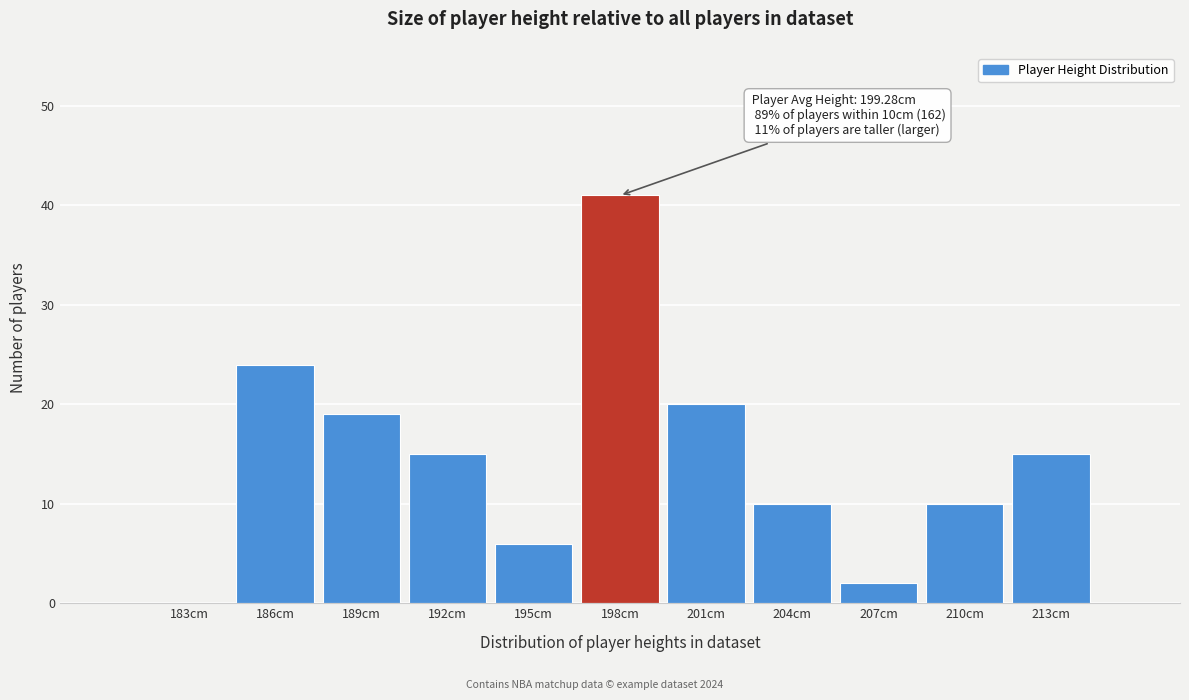

Reading left to right, list all the values displayed in this chart.

183cm=0	186cm=24	189cm=19	192cm=15	195cm=6	198cm=41	201cm=20	204cm=10	207cm=2	210cm=10	213cm=15